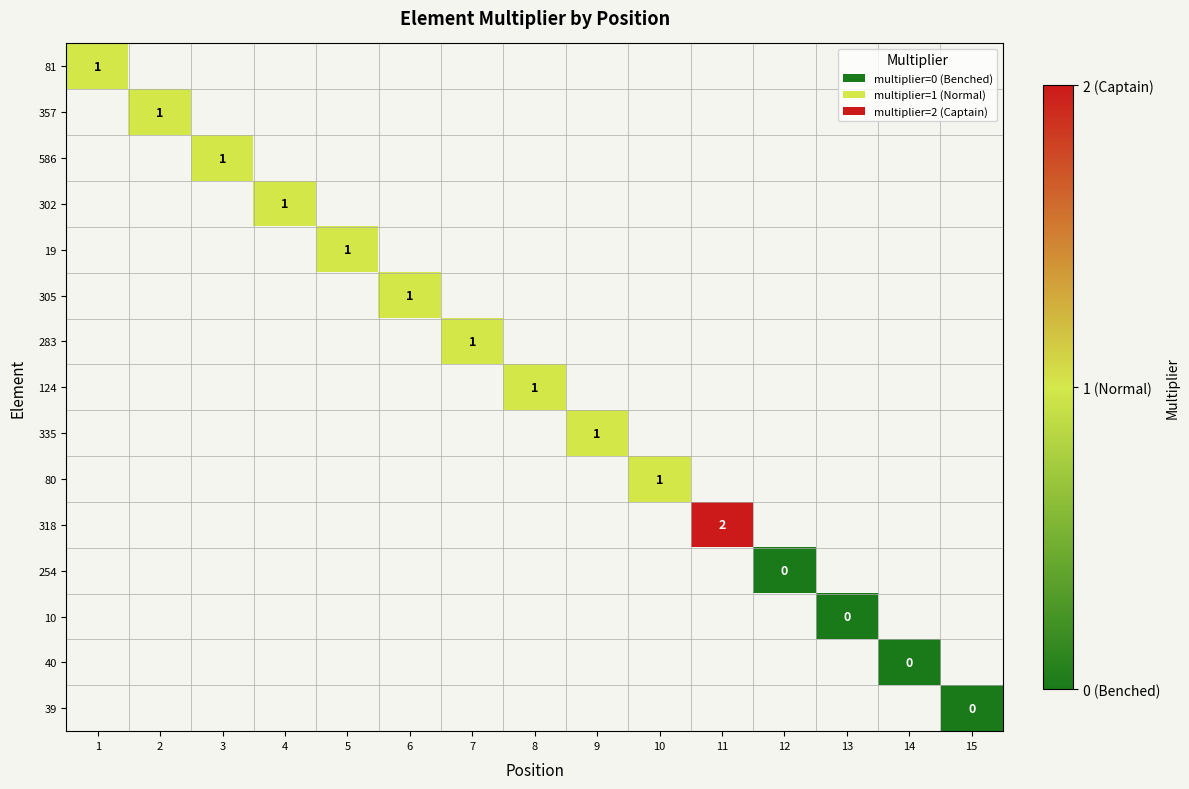

Which label corresponds to the largest value in the chart?

11